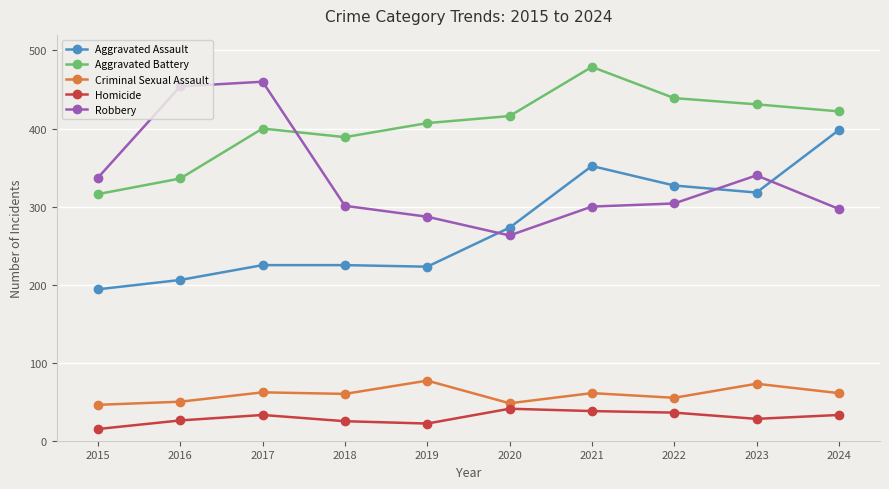

What is the value of the Homicide point at the 5th from the left?

22